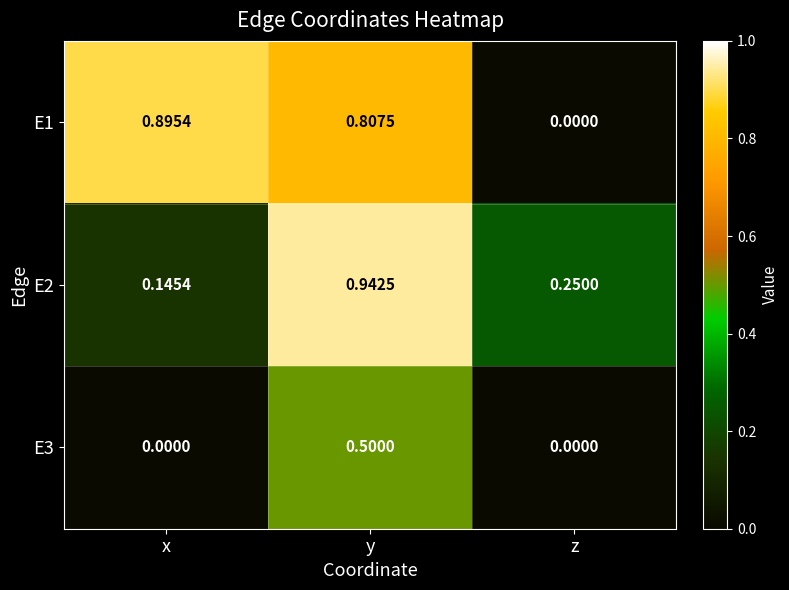

At which label is E2 closest to 0?

x